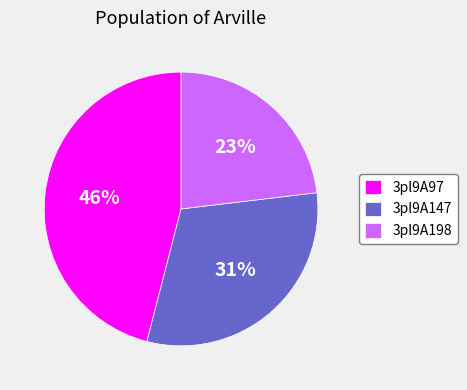

To the nearest percent, what is the combined percentage of 3pl9A147 and 3pl9A97?

77%